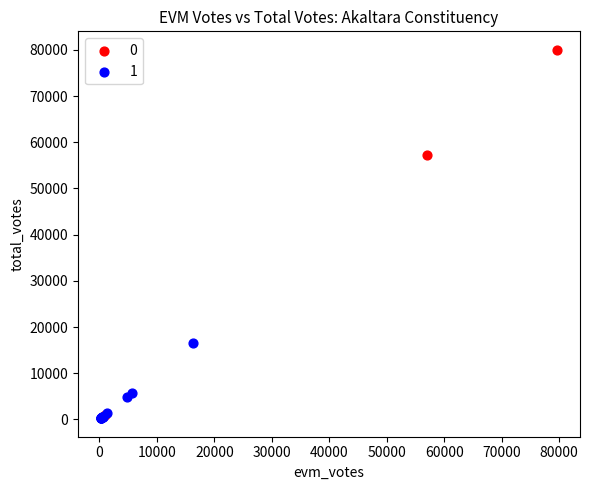

What are all the series names shown in the legend?

0, 1